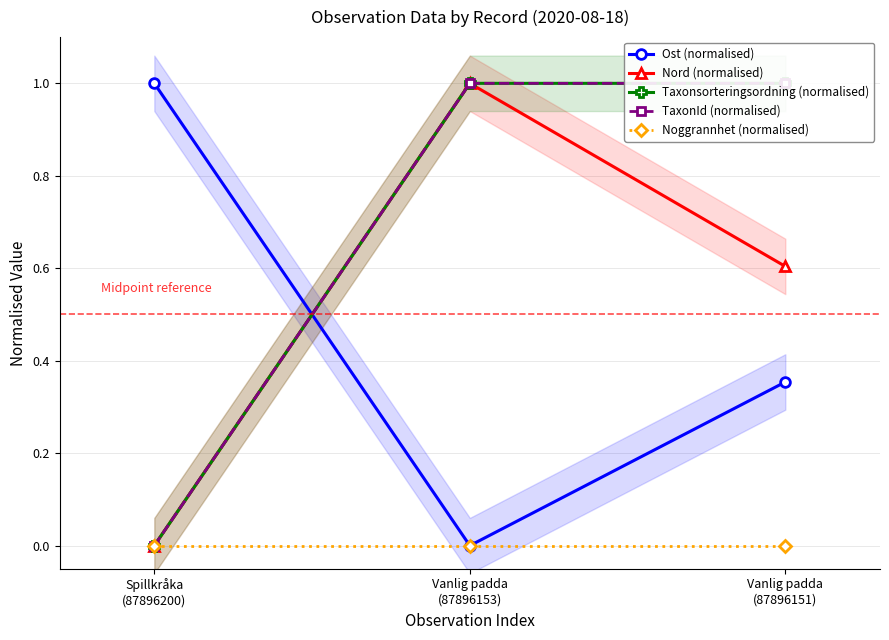

Between Vanlig padda
(87896151) and Spillkråka
(87896200), which is larger?

Spillkråka
(87896200)